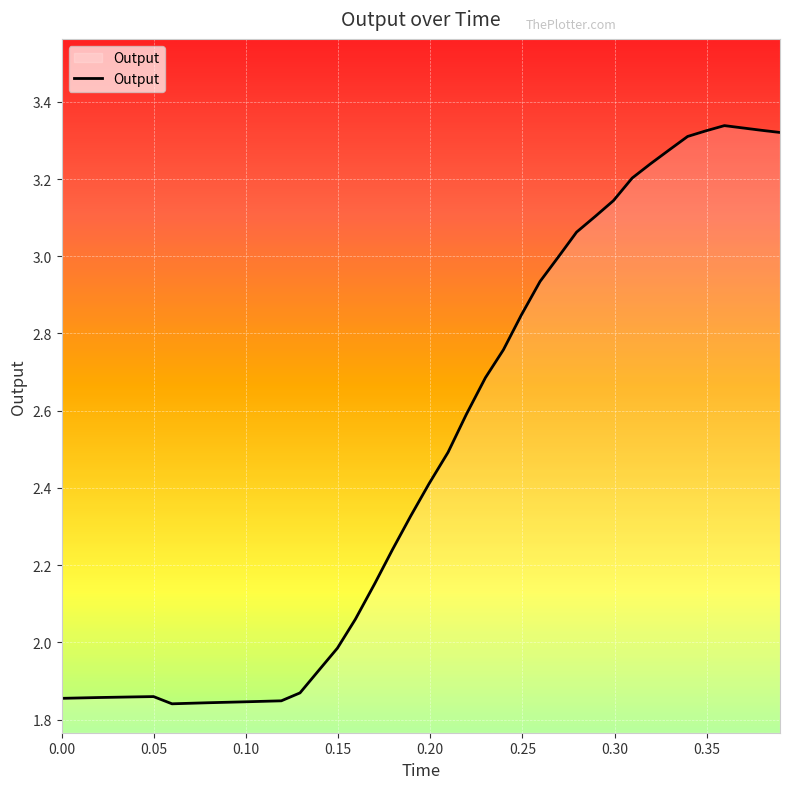

What is the difference between the maximum and minimum values?

1.5